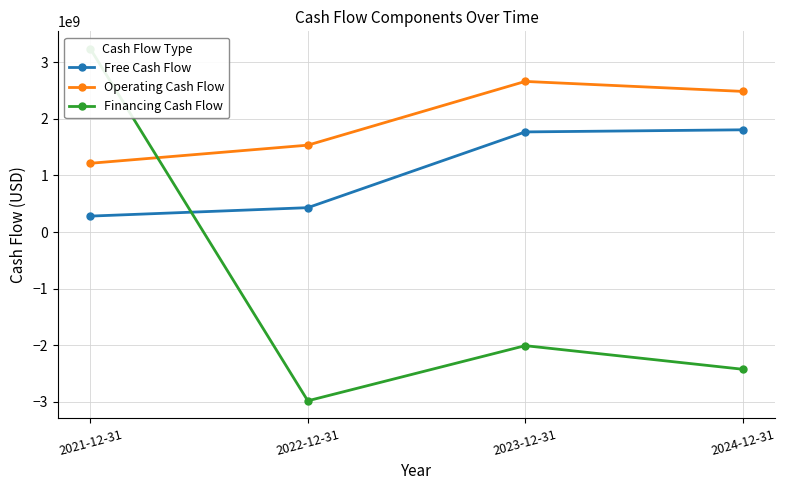

True or false: Operating Cash Flow has more than 2 interior local peaks.

False